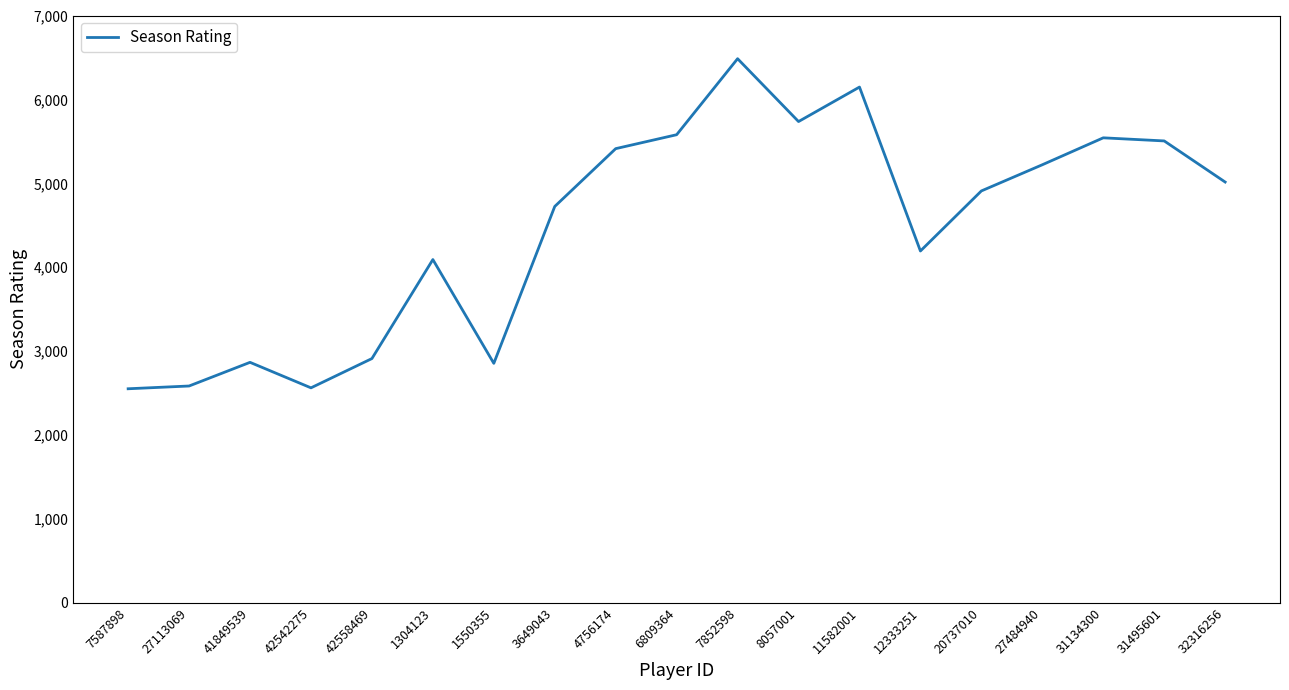

What is the difference between the values at 27484940 and 41849539?

2355